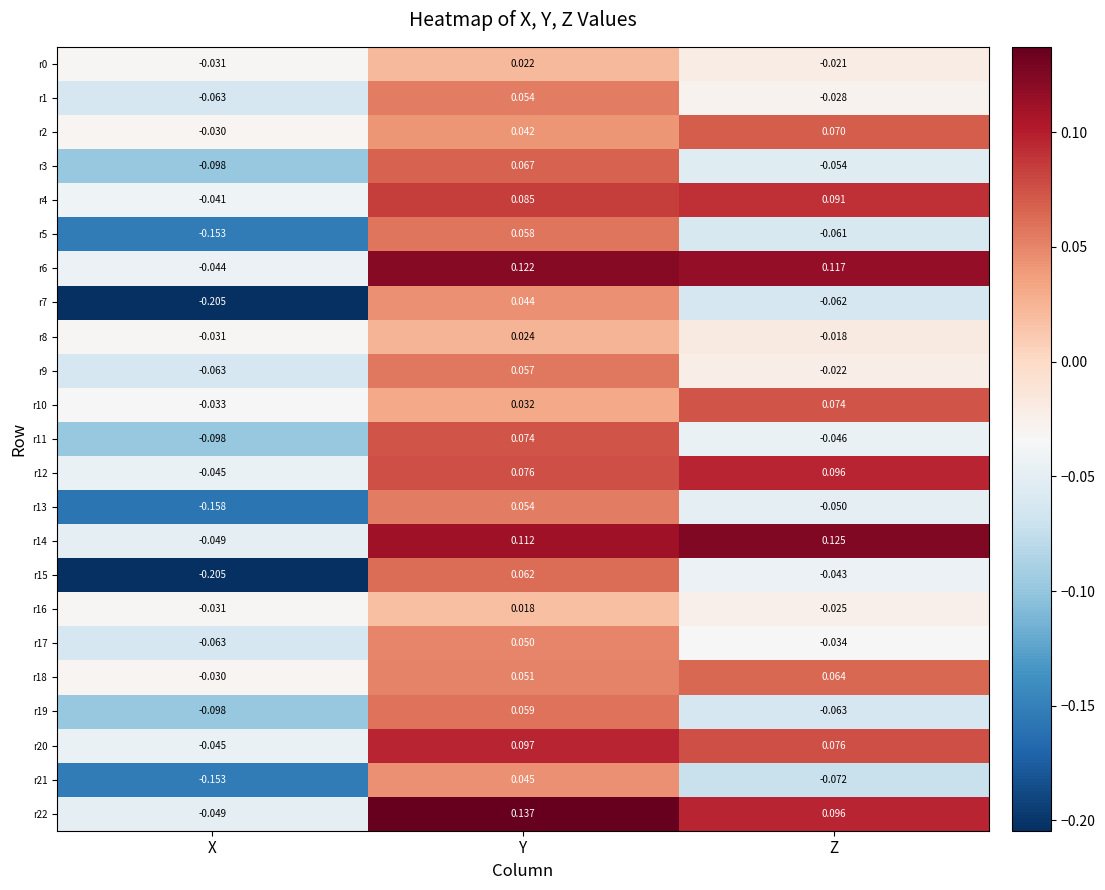

Rank the categories by r3 value from highest to lowest.

Y, Z, X